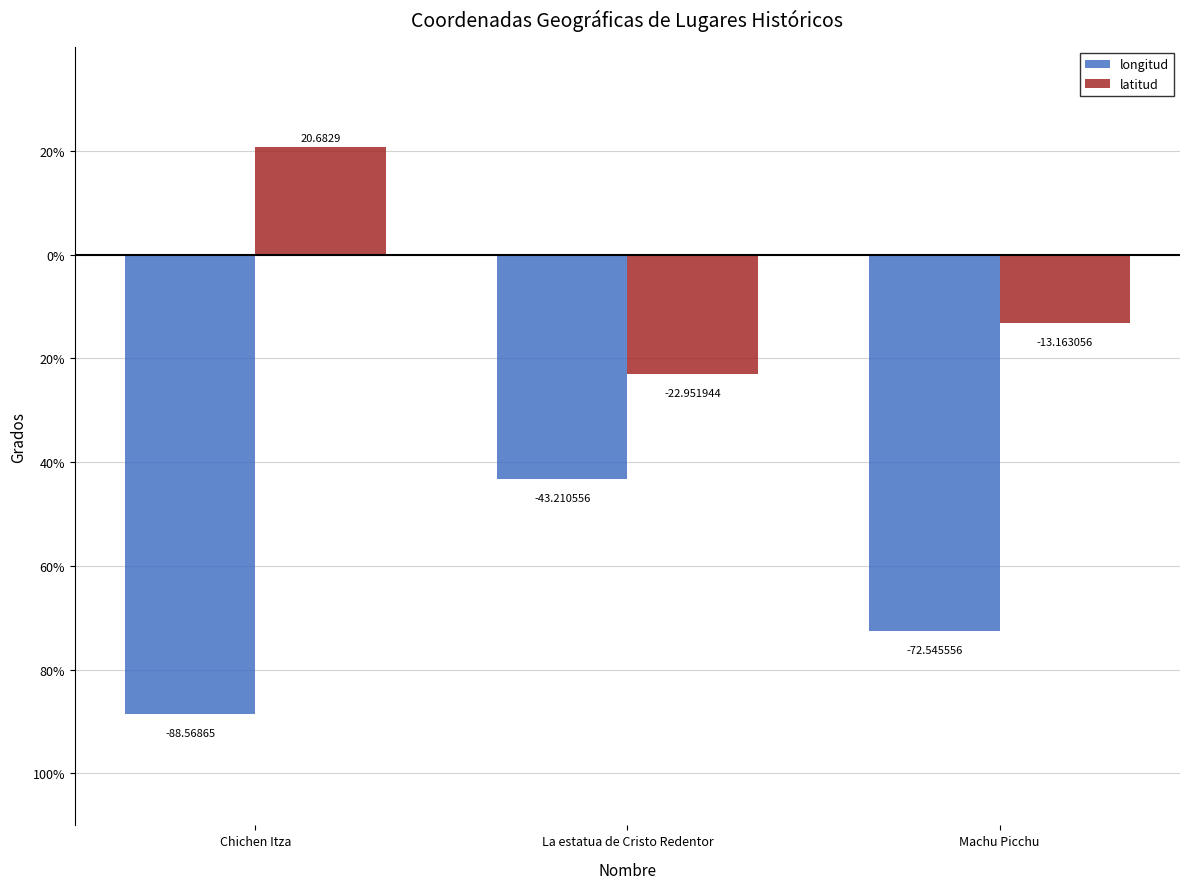

Reading right to left, transcribe all the data shown in this chart.

longitud: -72.5	-43.2	-88.6
latitud: -13.2	-23.0	20.7